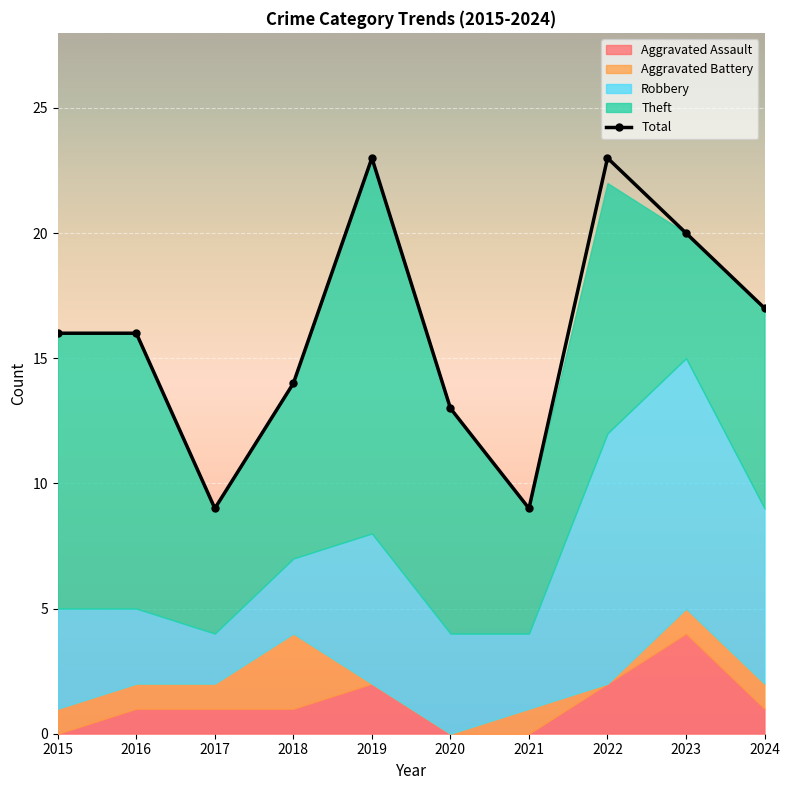

Is it true that the value at 2022 is 23?

True